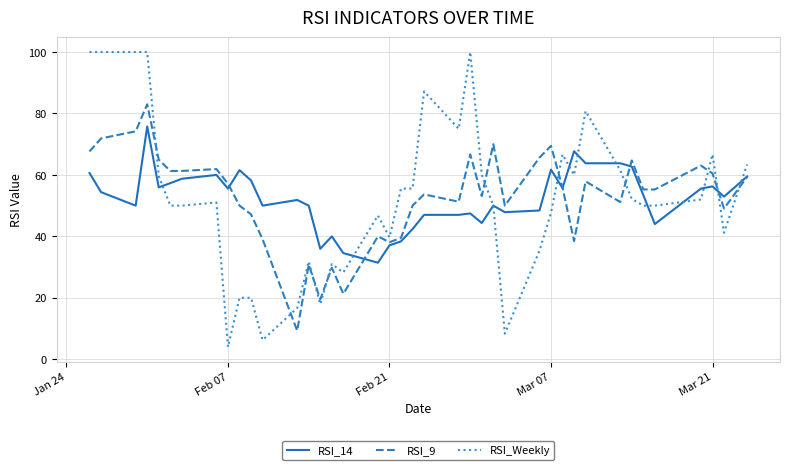

What is the lowest value of the RSI_9 series?

9.3